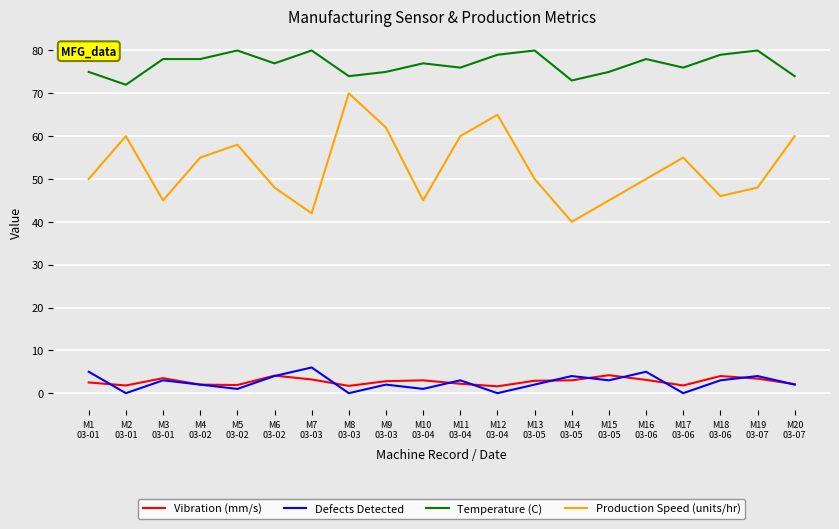

Is it true that Temperature (C) equals 78.0 at M4
03-02?

True